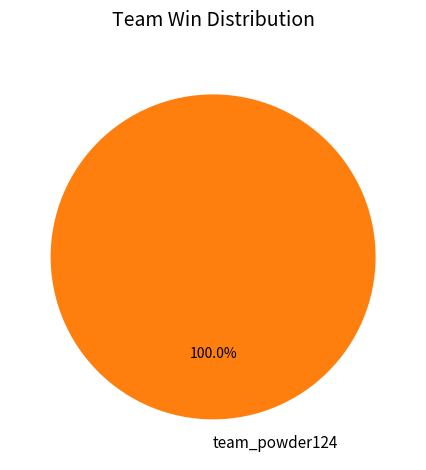

Rank the categories by value from lowest to highest.

team_powder124